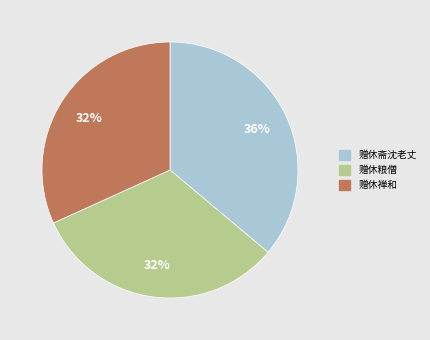

To the nearest percent, what is the difference between the largest and smallest slice percentages?

4%